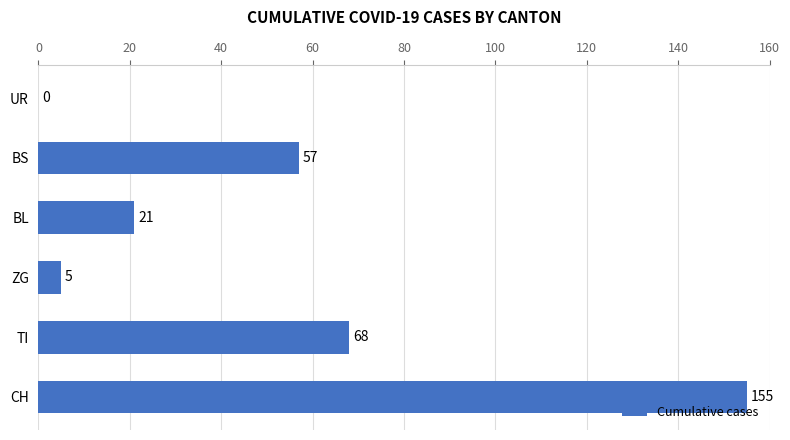

Reading top to bottom, extract all data points from this chart.

UR=0	BS=57	BL=21	ZG=5	TI=68	CH=155